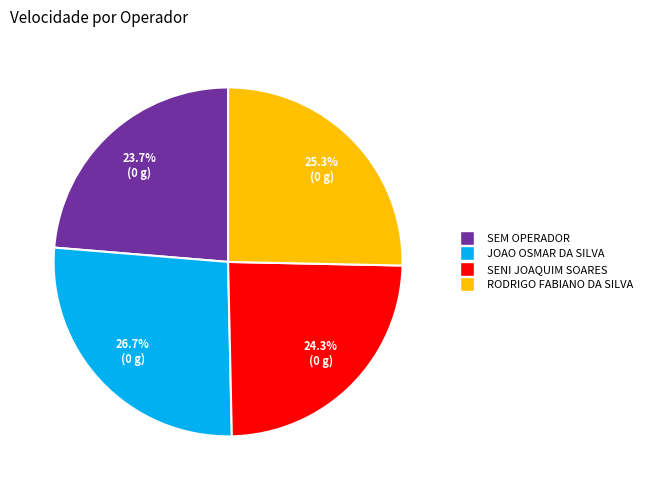

What percentage do RODRIGO FABIANO DA SILVA and JOAO OSMAR DA SILVA together represent?

52.0%